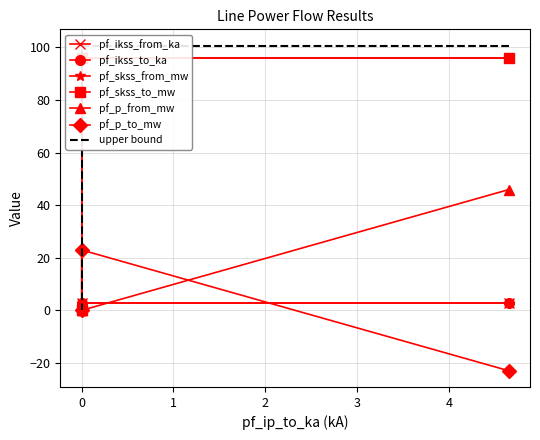

Which series has the widest spread of values?

pf_skss_from_mw